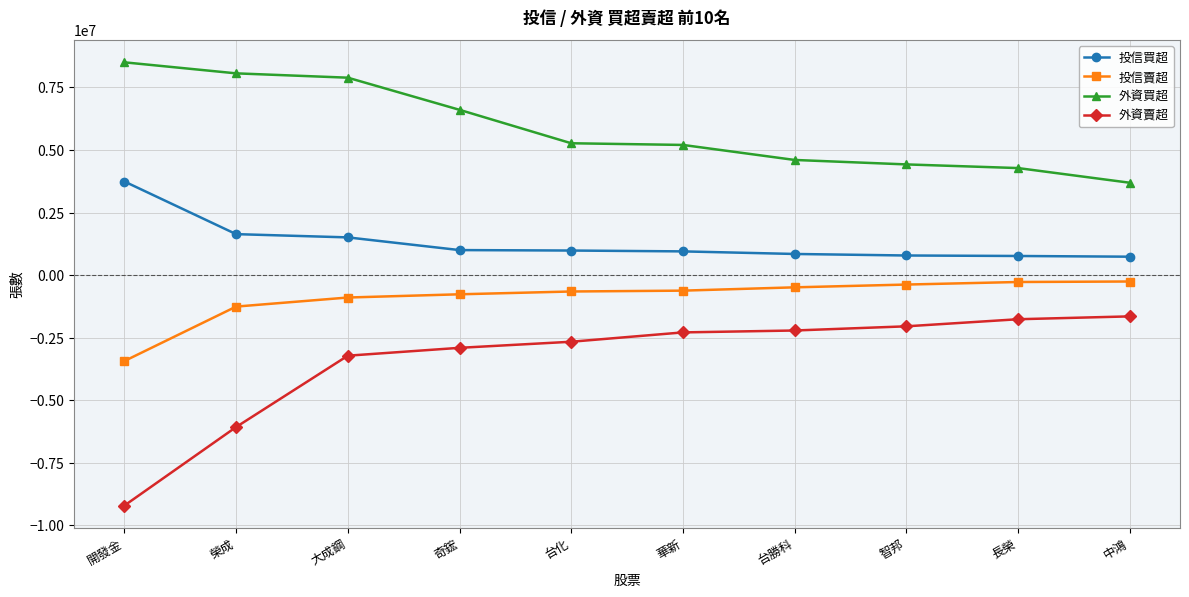

The value of 投信買超 at 榮成 is 2483635. True or false?

False